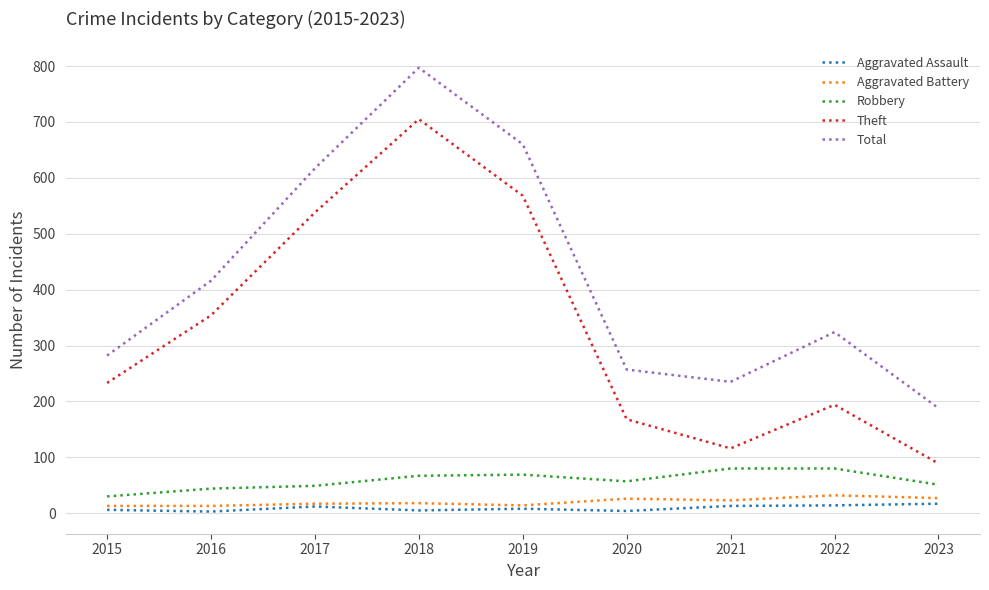

True or false: Robbery and Aggravated Assault intersect in this chart.

False